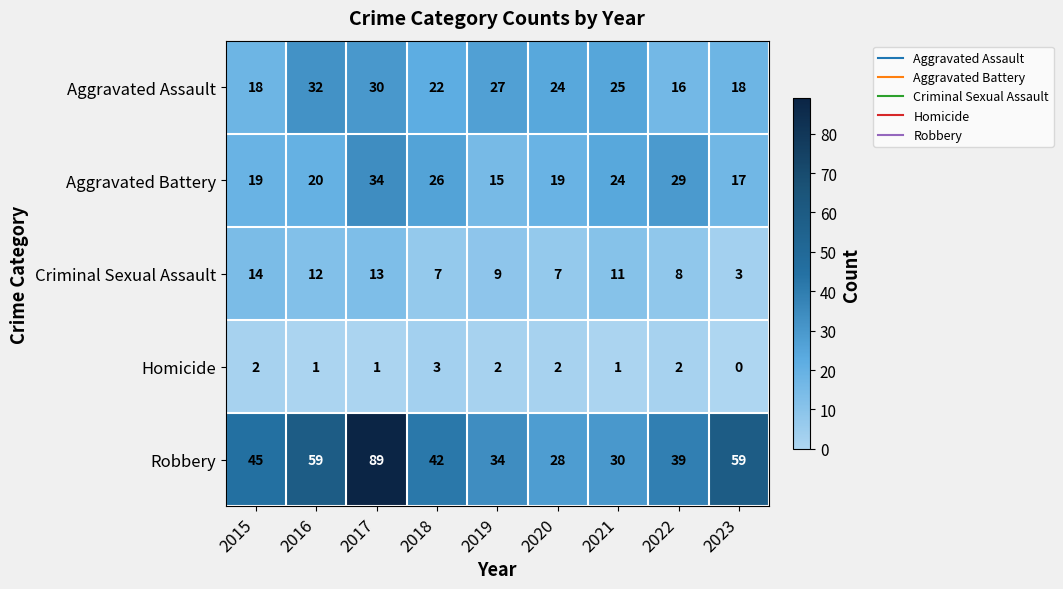

What is the spread (max minus min) of values at 2023?

59